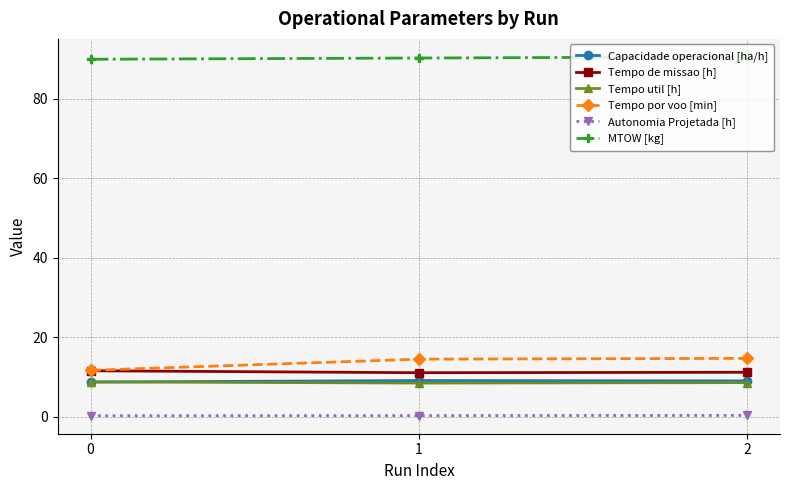

What is the value of the Capacidade operacional [ha/h] point at the 3rd from the left?

9.0